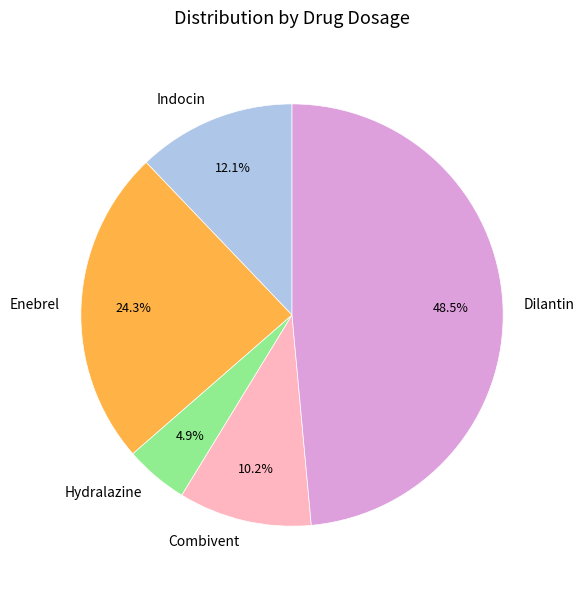

To the nearest percent, what portion does Combivent represent?

10%